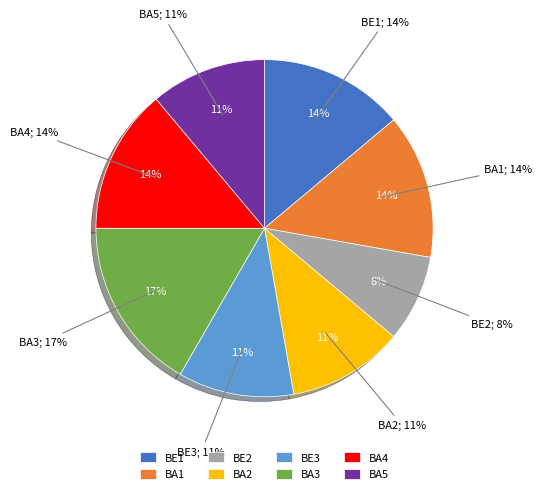

What is the ratio of the value at BA3 to the value at BA5?

1.5